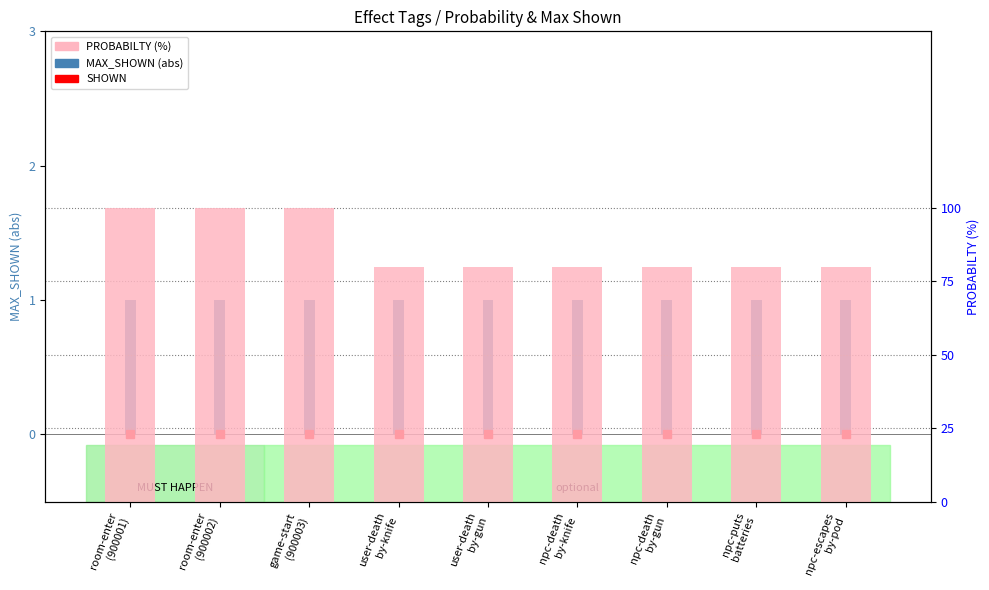

Reading left to right, transcribe all the data shown in this chart.

MAX_SHOWN (abs): 1	1	1	1	1	1	1	1	1
PROBABILTY (%): 100	100	100	80	80	80	80	80	80